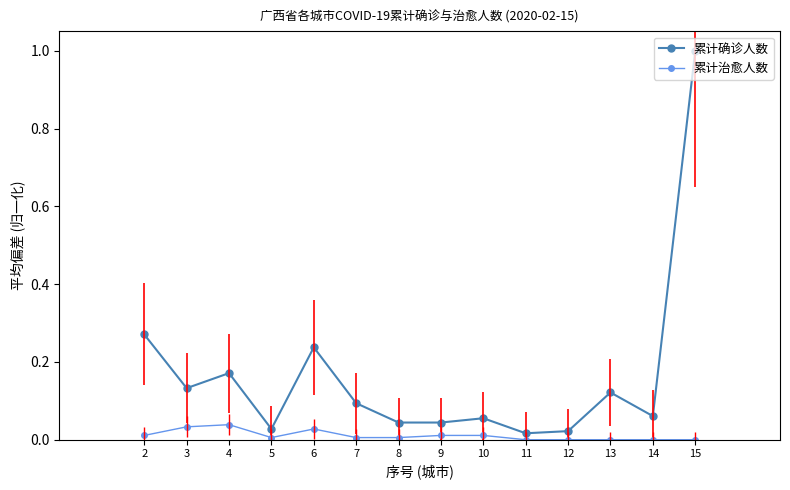

What is the sum of all 累计确诊人数 values?

2.3